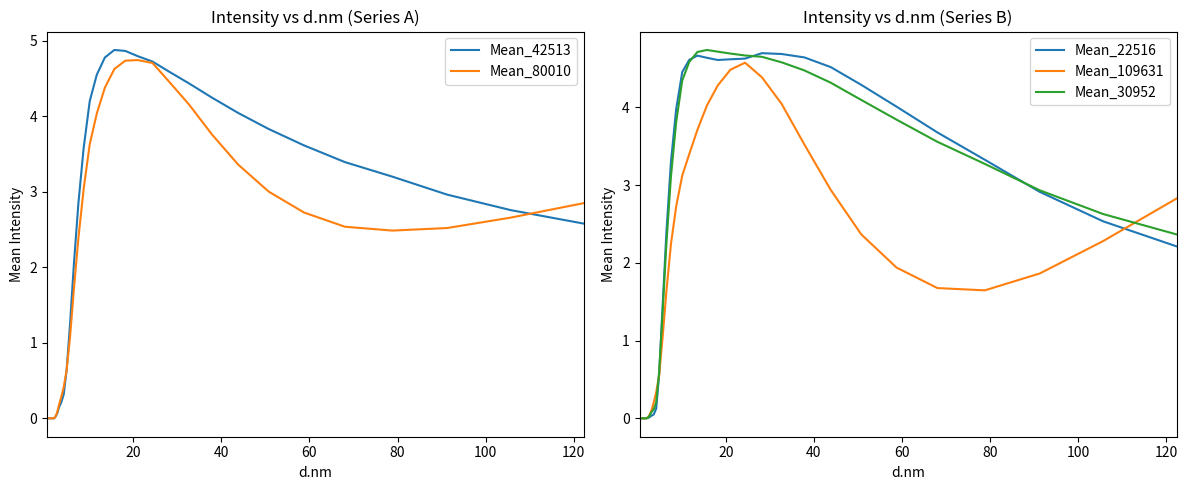

What is the maximum value for Mean_22516?

4.7